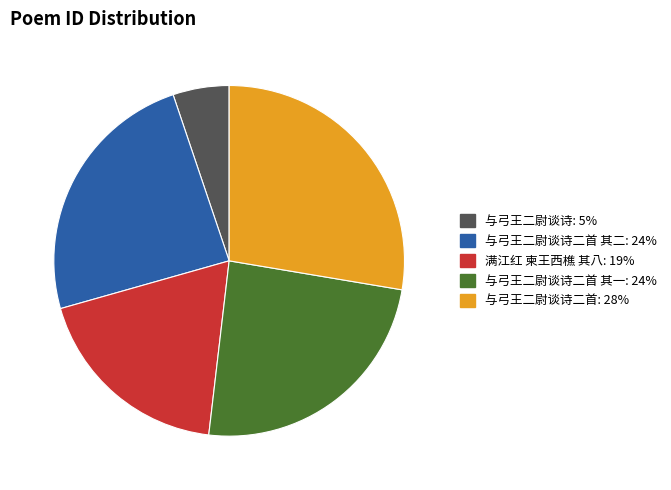

Is there a majority slice in this chart?

No